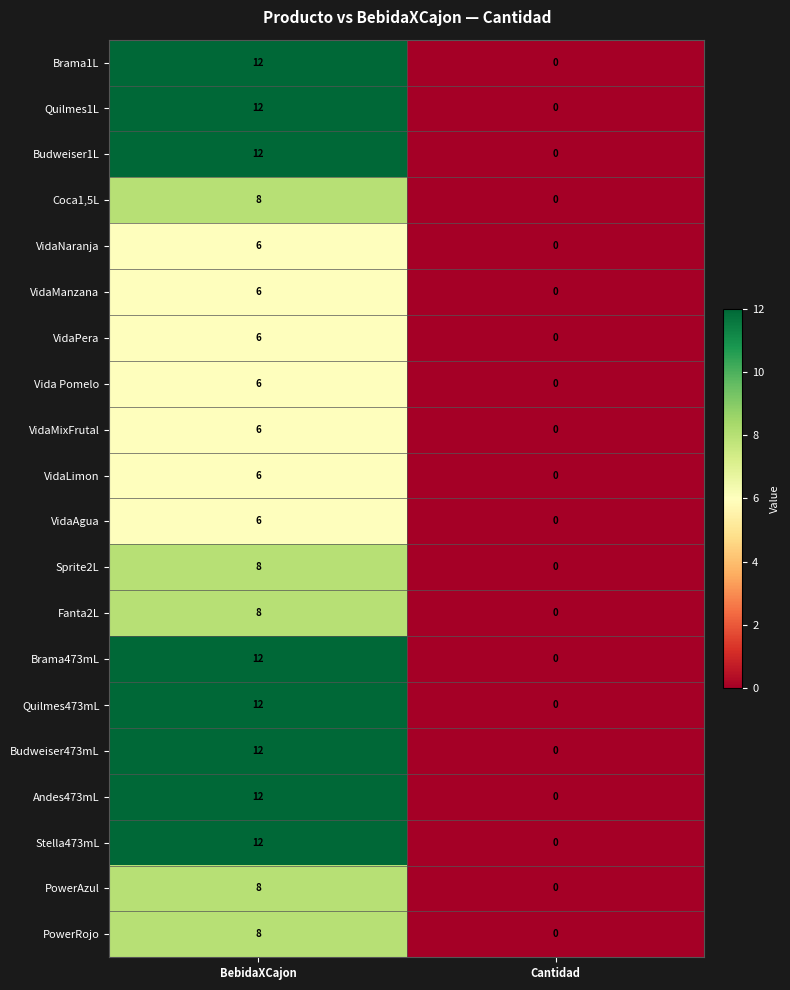

True or false: VidaLimon has a value of 10 at BebidaXCajon.

False